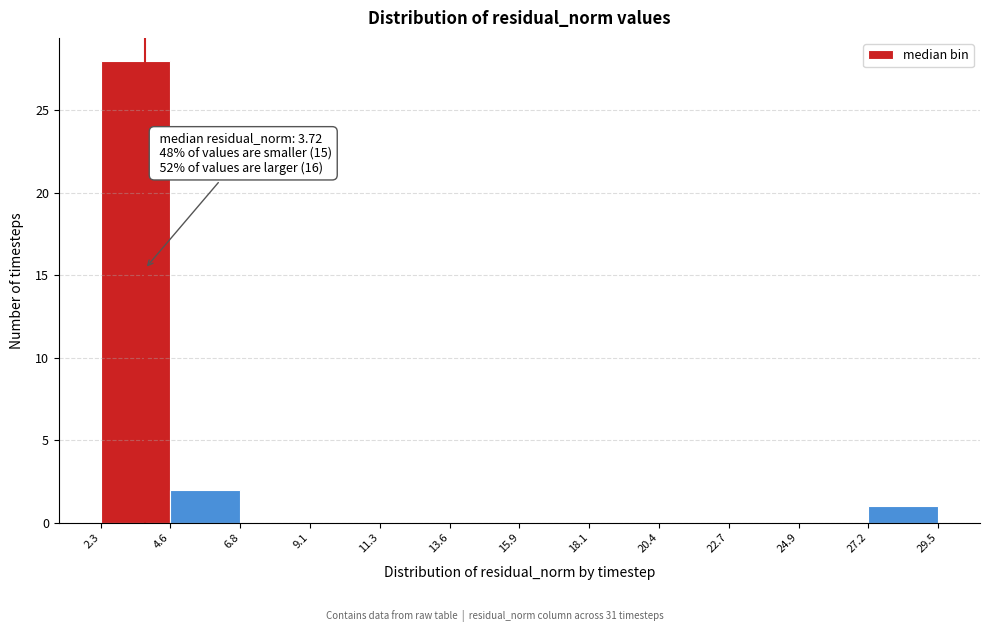

Over which range of the x-axis is the bar tallest?

2.3 to 4.6